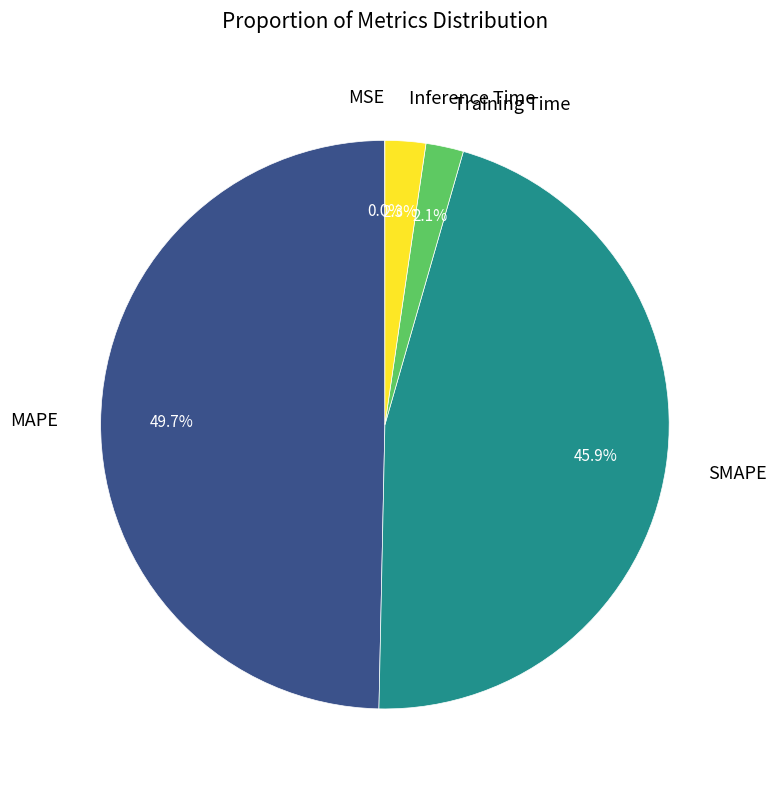

To the nearest percent, what percentage of the pie is Inference Time?

2%